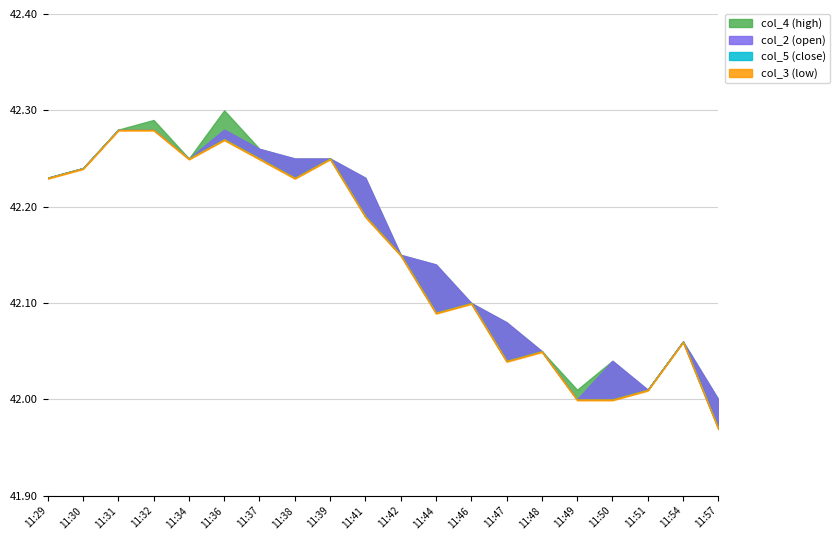

At how many categories does at least one series exceed 42?

19